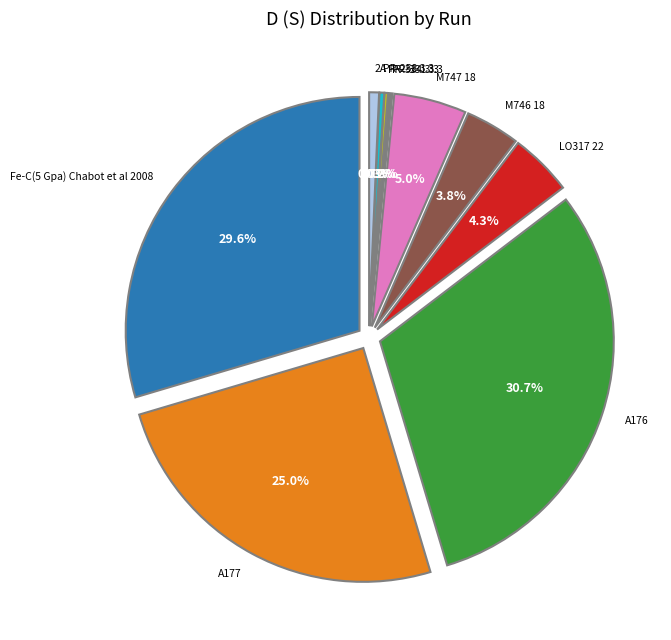

Is there any slice that represents more than half of the pie?

No